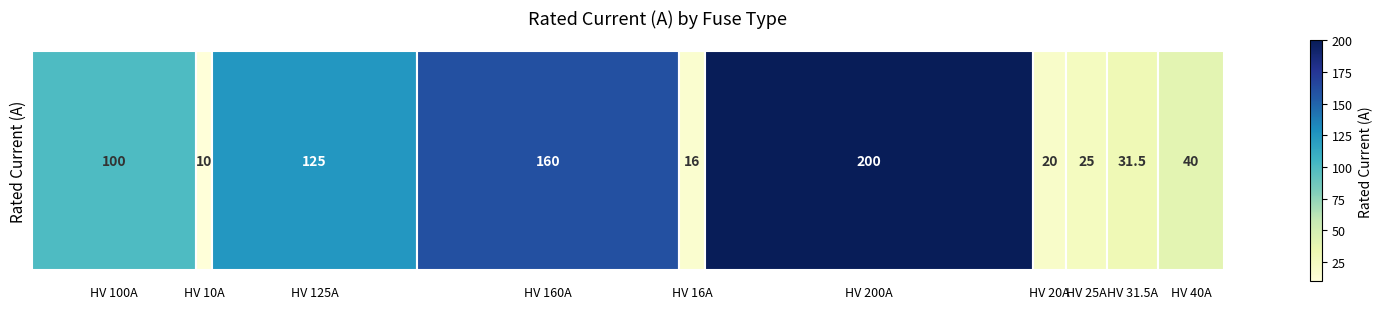

What is the difference between the values at HV 16A and HV 25A?

9.0